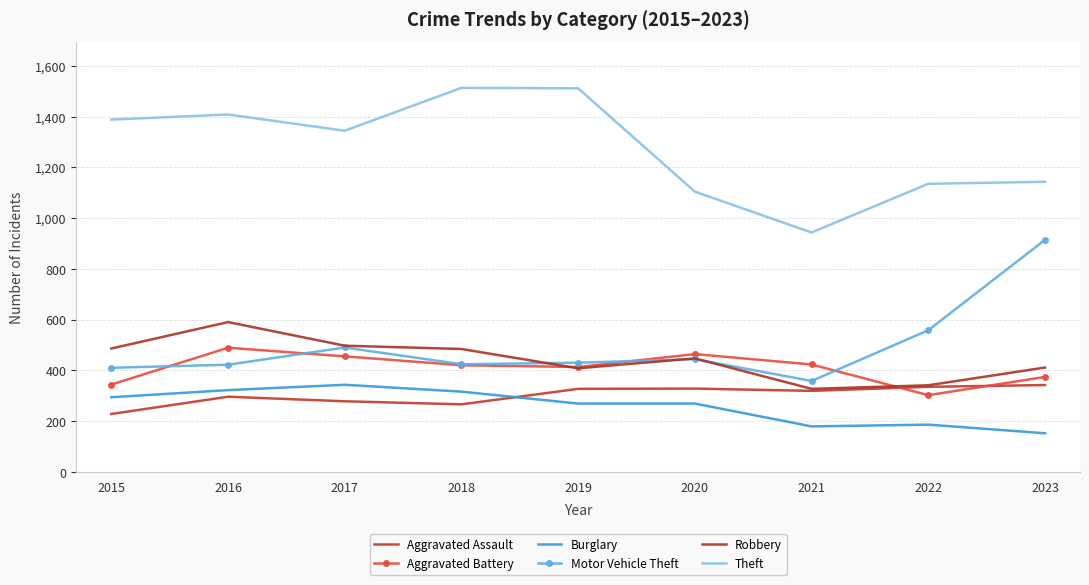

How many interior local valleys does the Aggravated Assault series have?

2